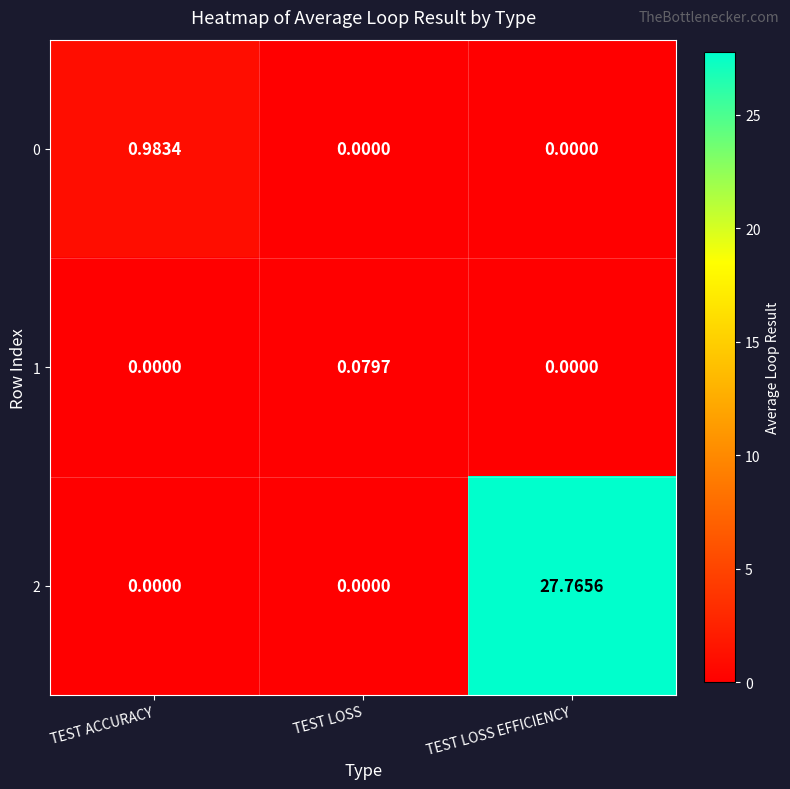

Which category has the highest value across all series?

TEST LOSS EFFICIENCY